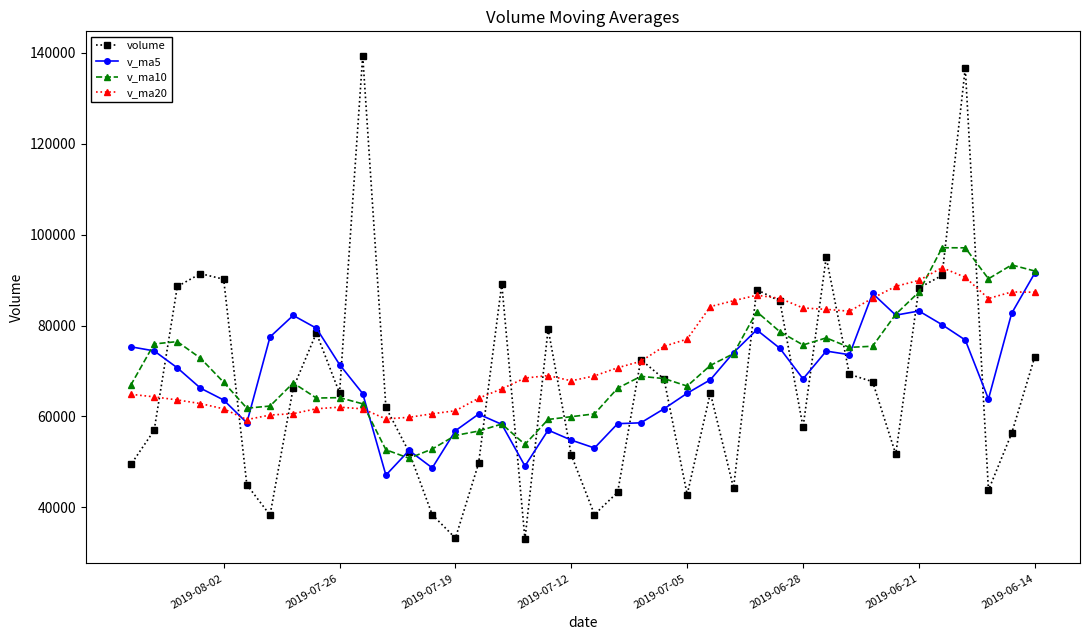

Which series has the widest spread of values?

volume